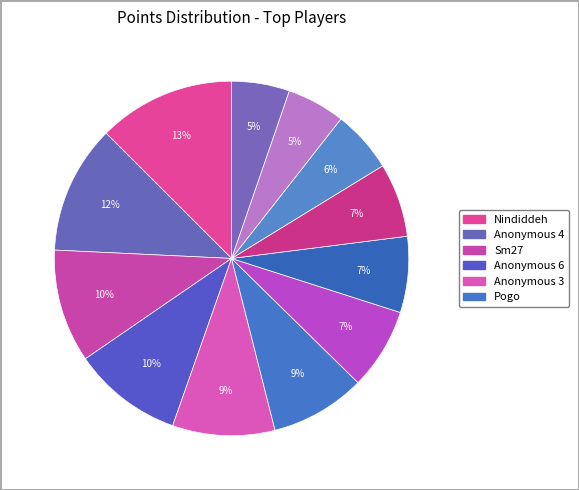

How many segments does this pie chart have?

12